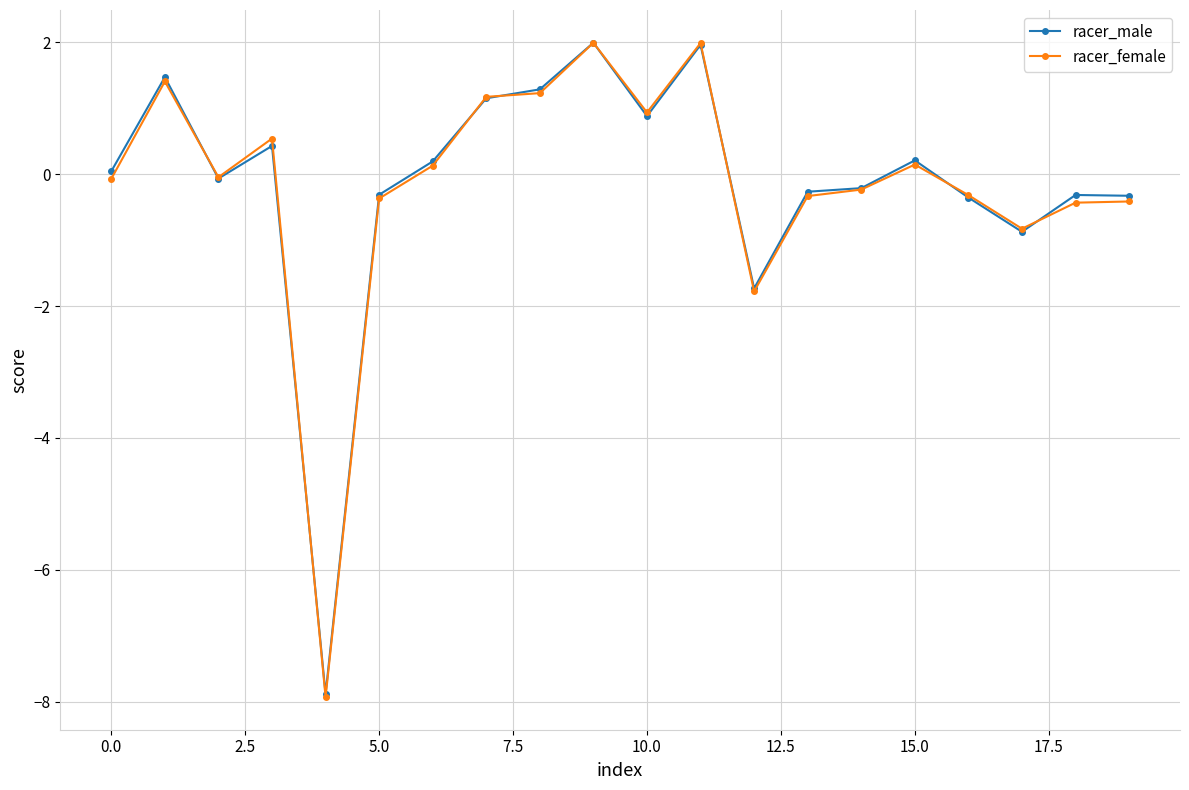

True or false: racer_female has more than 0 points higher than both neighbors.

True